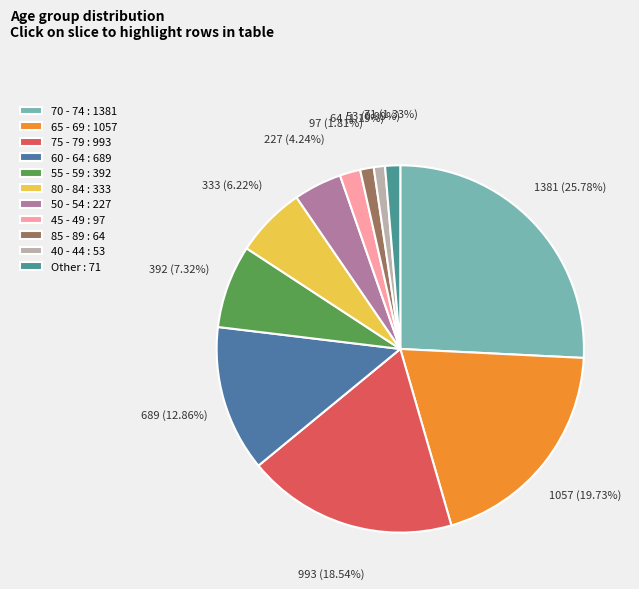

Is there any slice that represents more than half of the pie?

No